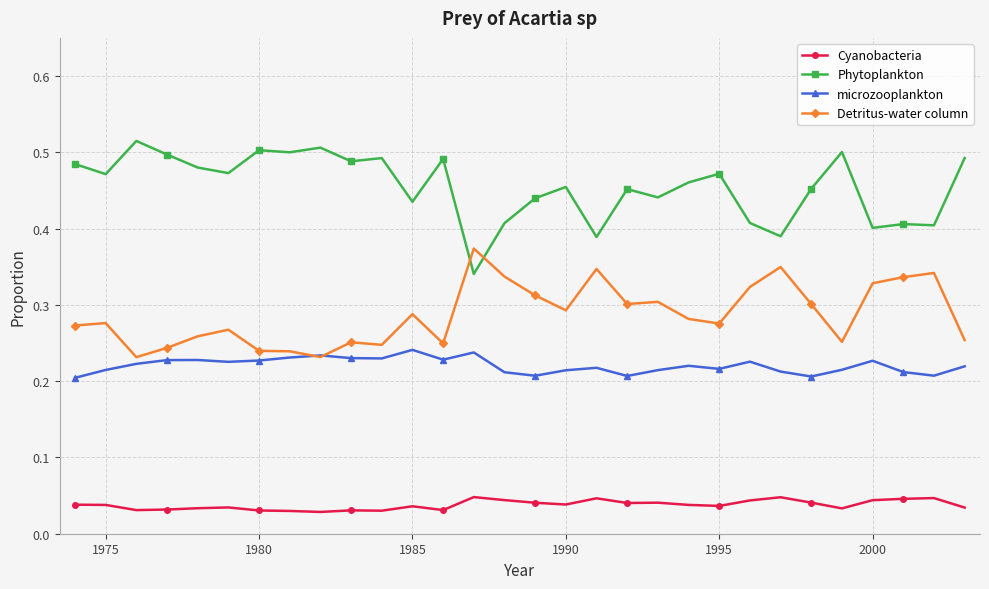

Does the chart have visible grid lines?

Yes